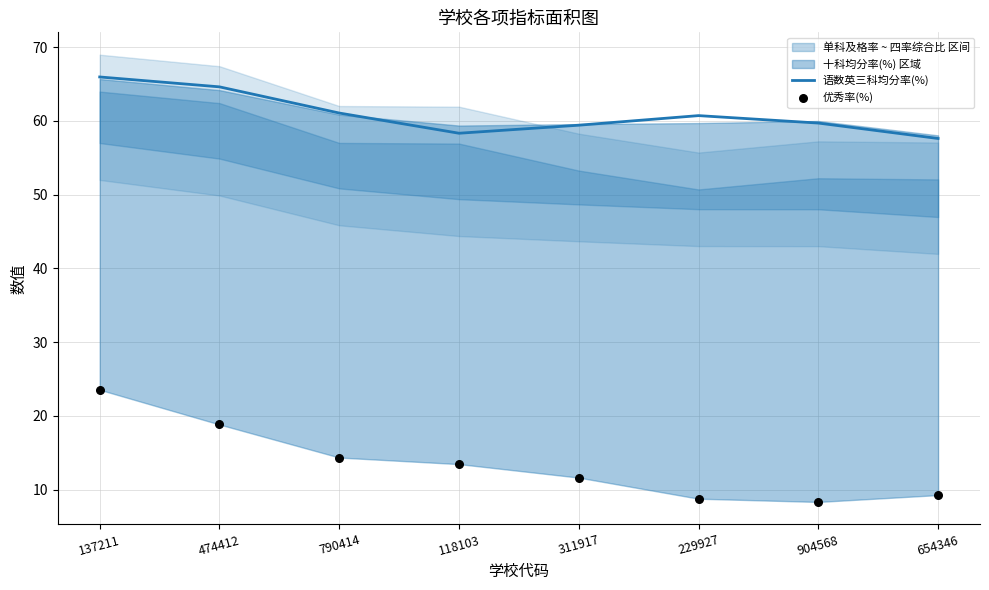

Which series contains the highest Y value?

语数英三科均分率(%)